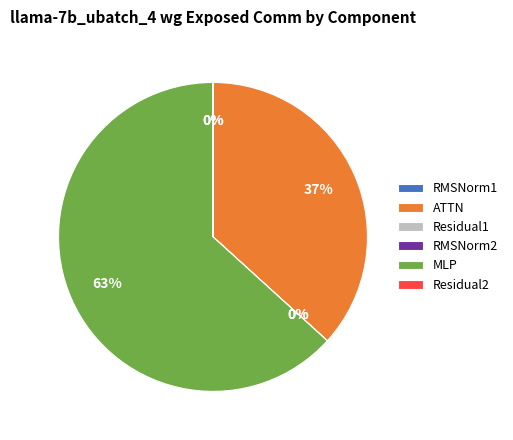

Does ATTN represent more than half of the total?

No